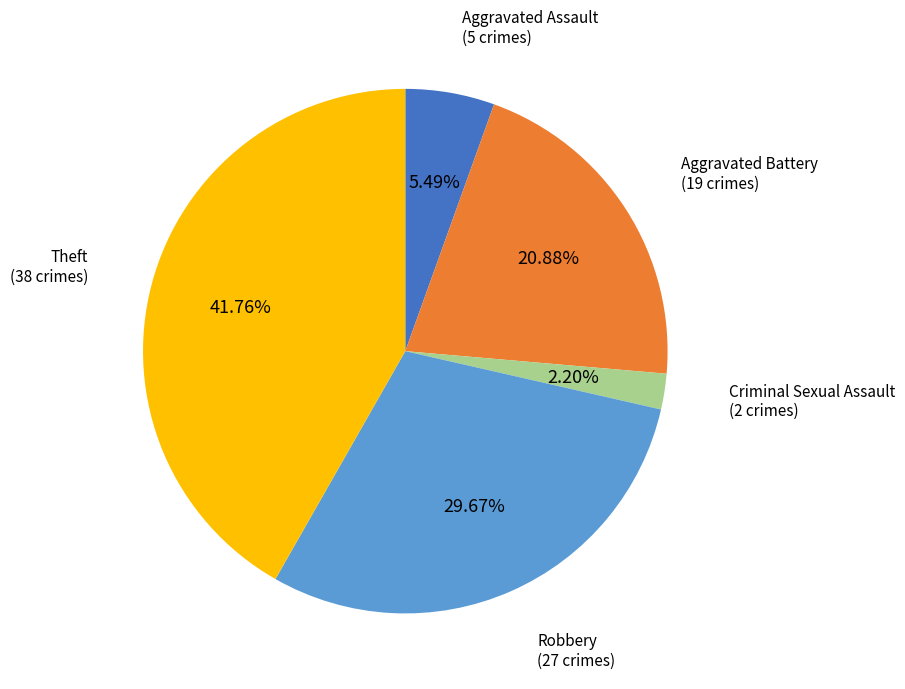

To the nearest percent, what is the average slice percentage?

20%